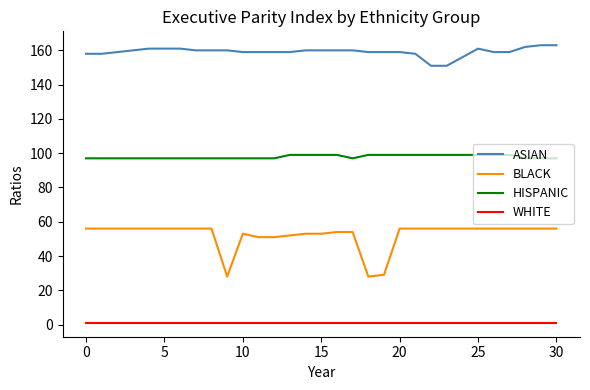

What is the minimum value shown in the chart?

1